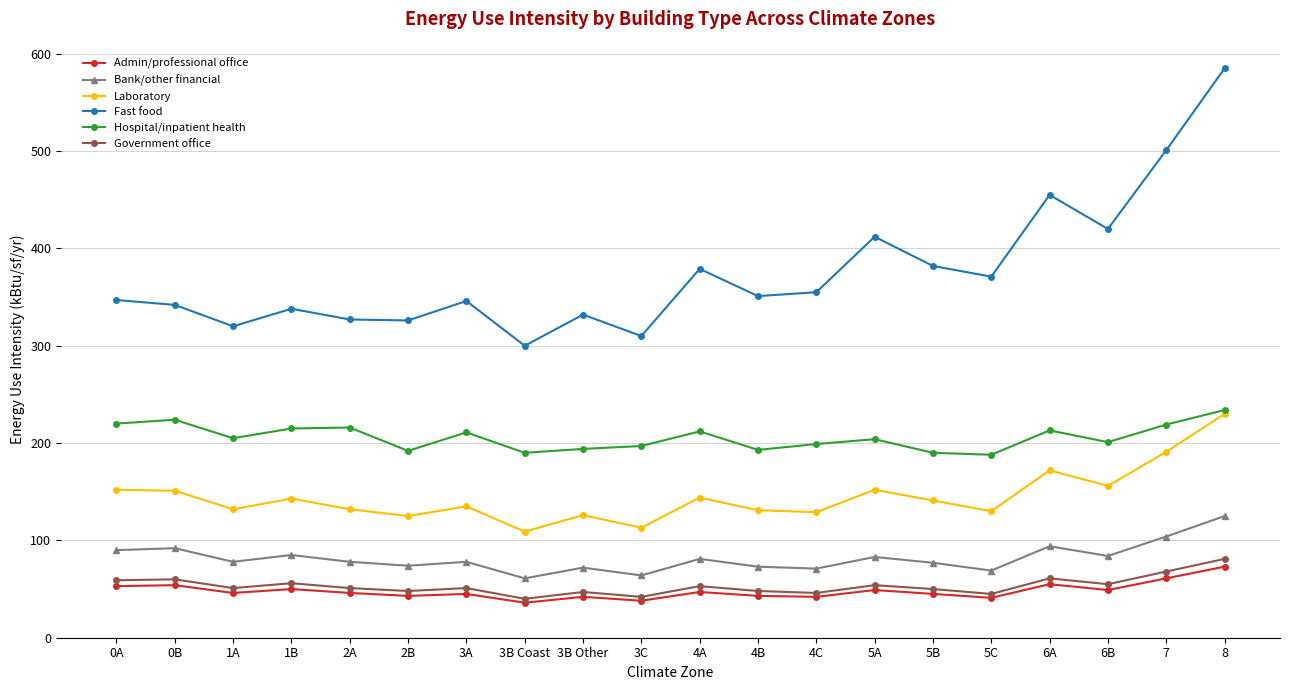

Rank the series at 1A from lowest to highest value.

Admin/professional office, Government office, Bank/other financial, Laboratory, Hospital/inpatient health, Fast food